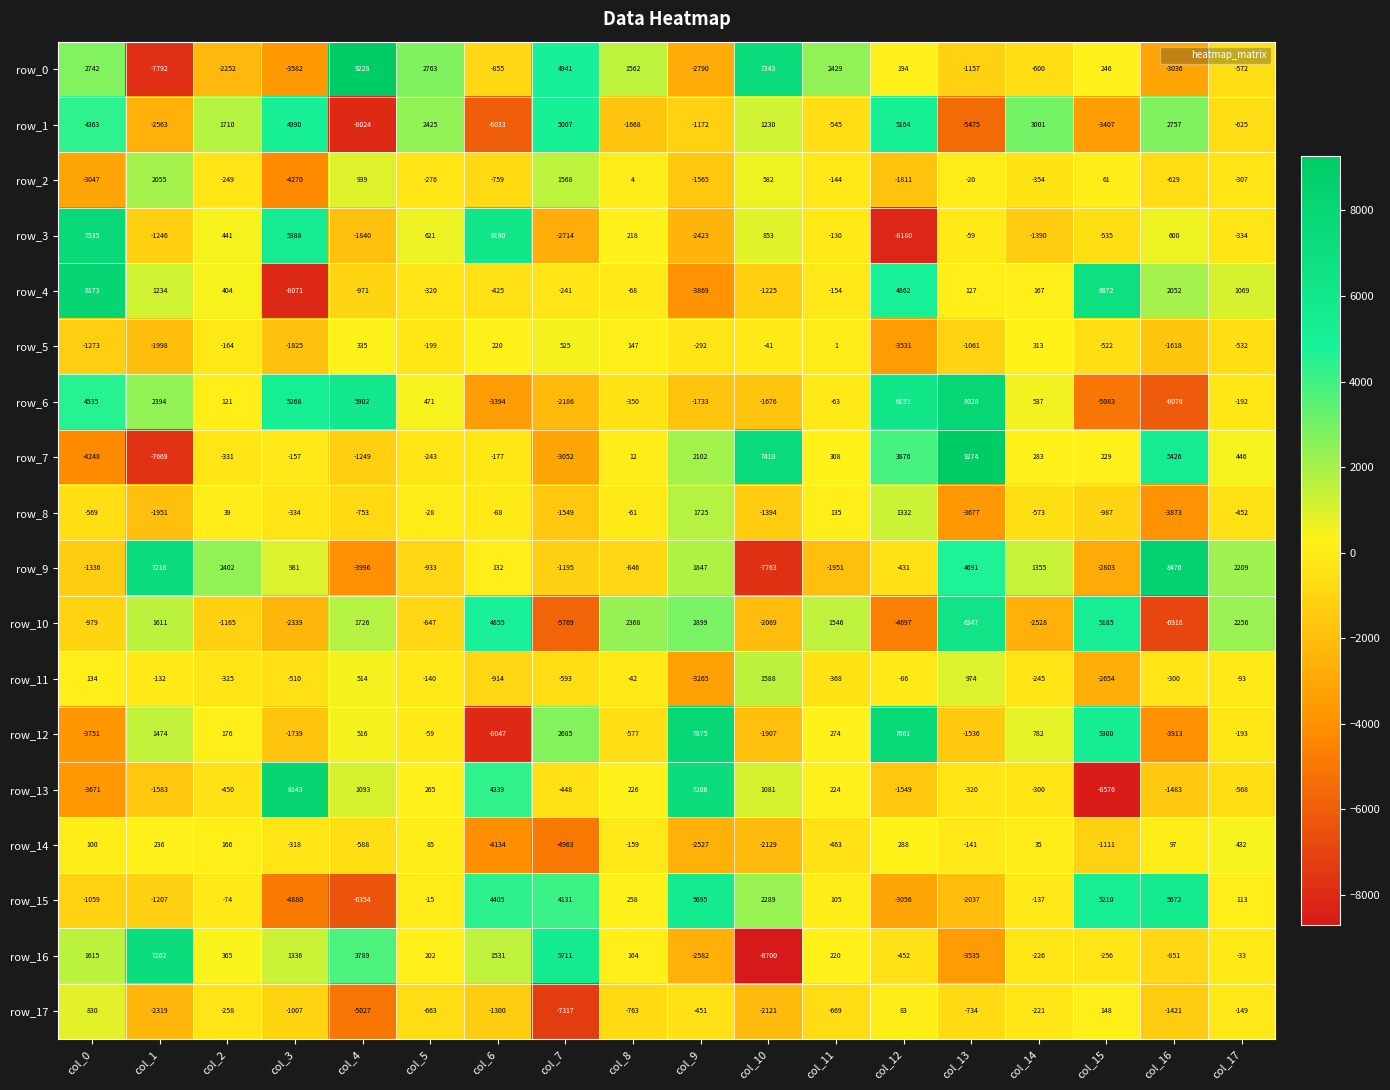

What is the minimum value for row_4?

-8071